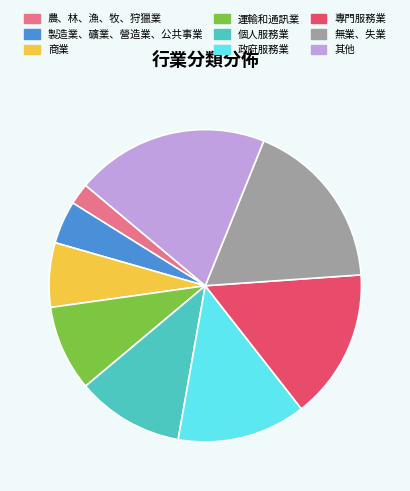

Combined, do 商業 and 無業、失業 account for over 50%?

No